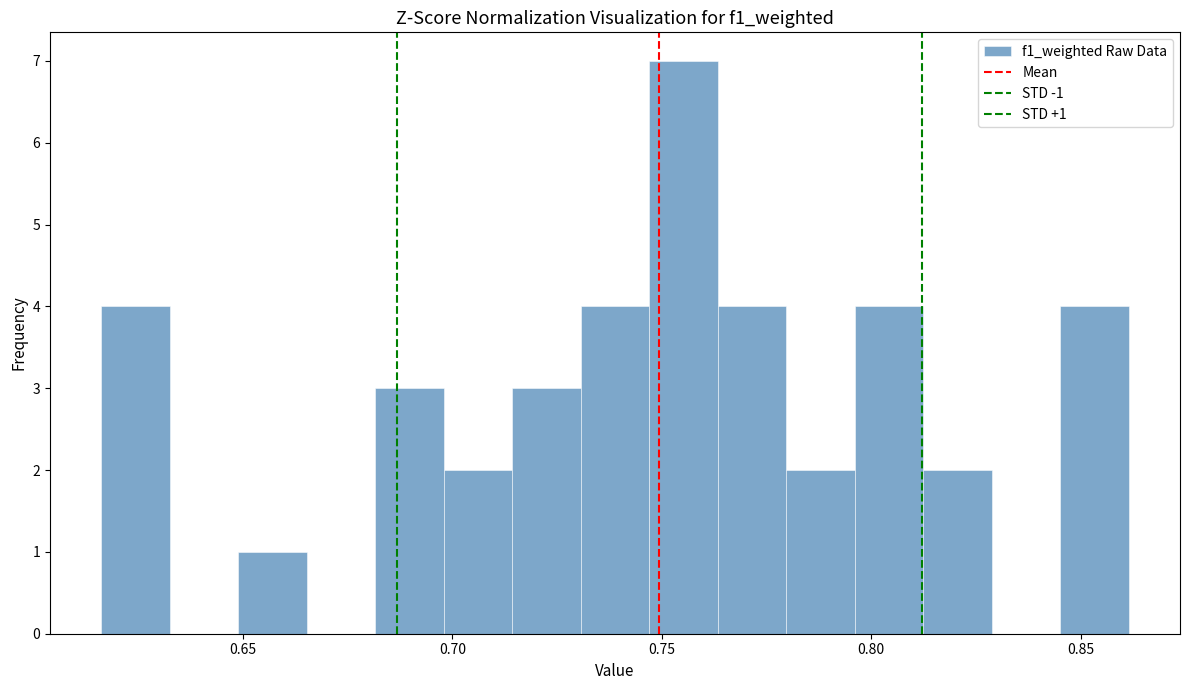

Read against the x-axis, roughly where is the centre of the tallest bar?

0.755